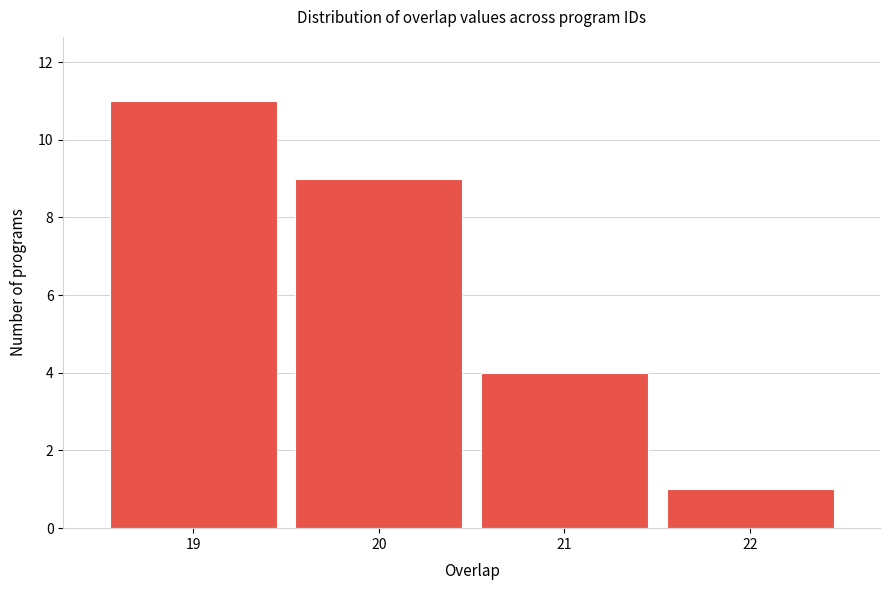

Reading left to right, transcribe all the data shown in this chart.

11	9	4	1